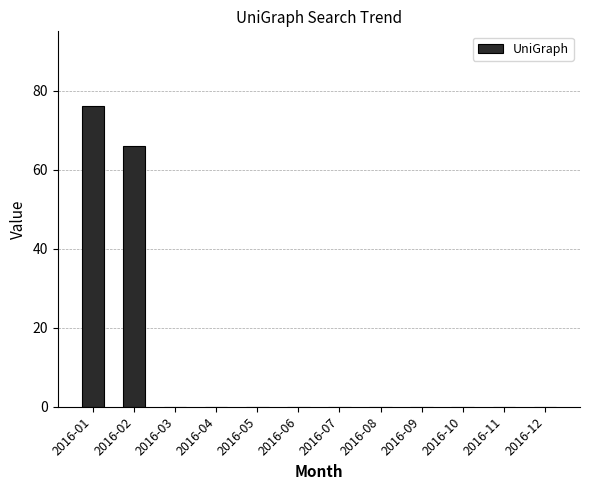

Reading right to left, transcribe all the data shown in this chart.

0	0	0	0	0	0	0	0	0	0	66	76